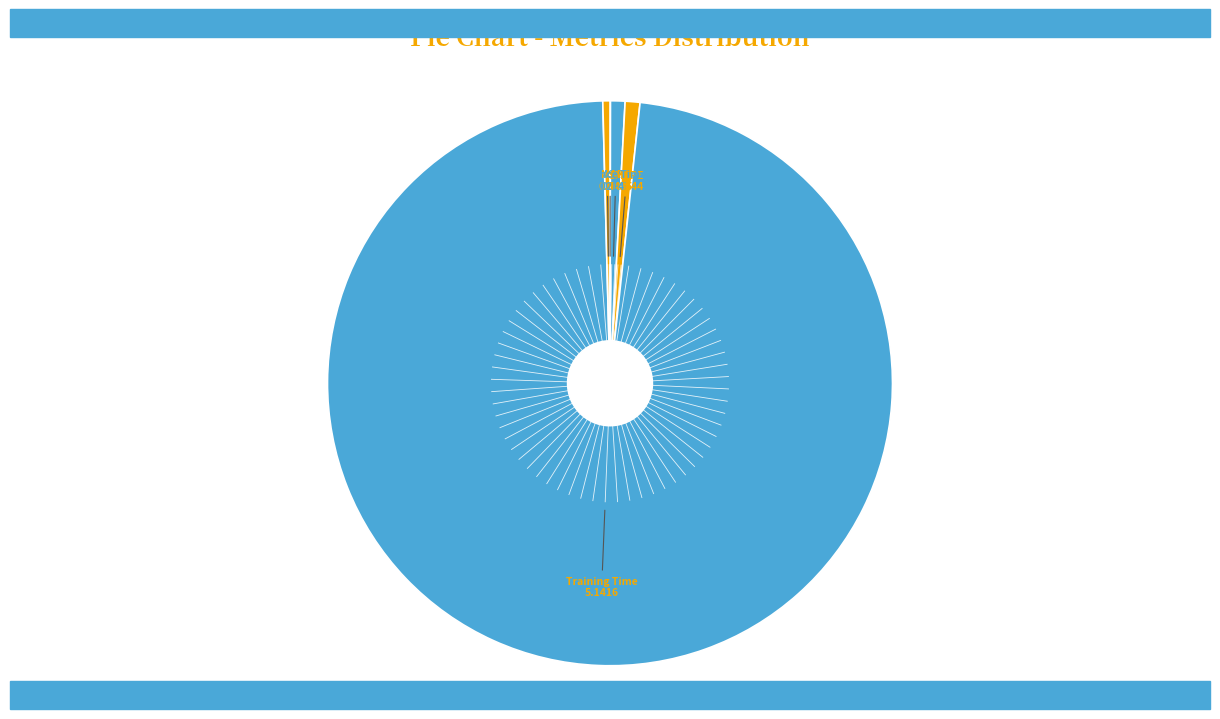

Is there a majority slice in this chart?

Yes